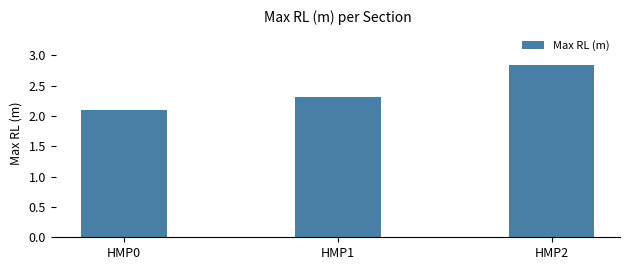

Is it true that the value at HMP0 is 2.1?

True